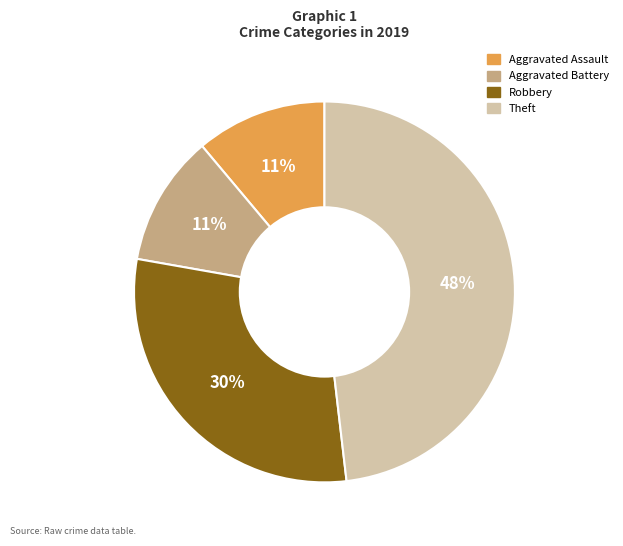

Does any single category account for the majority?

No